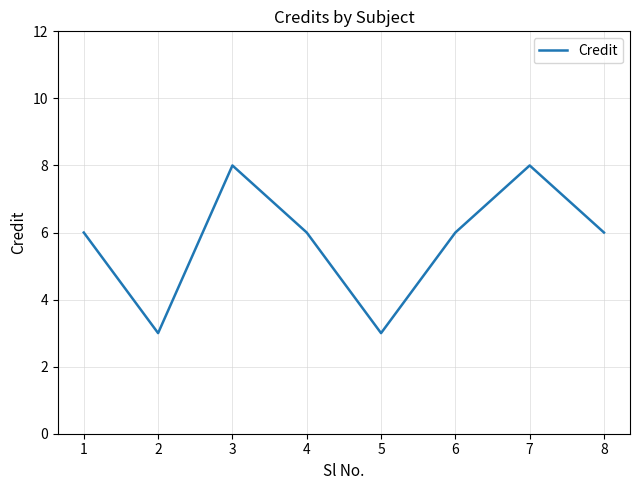

Is this an area chart (filled region under the line)?

No